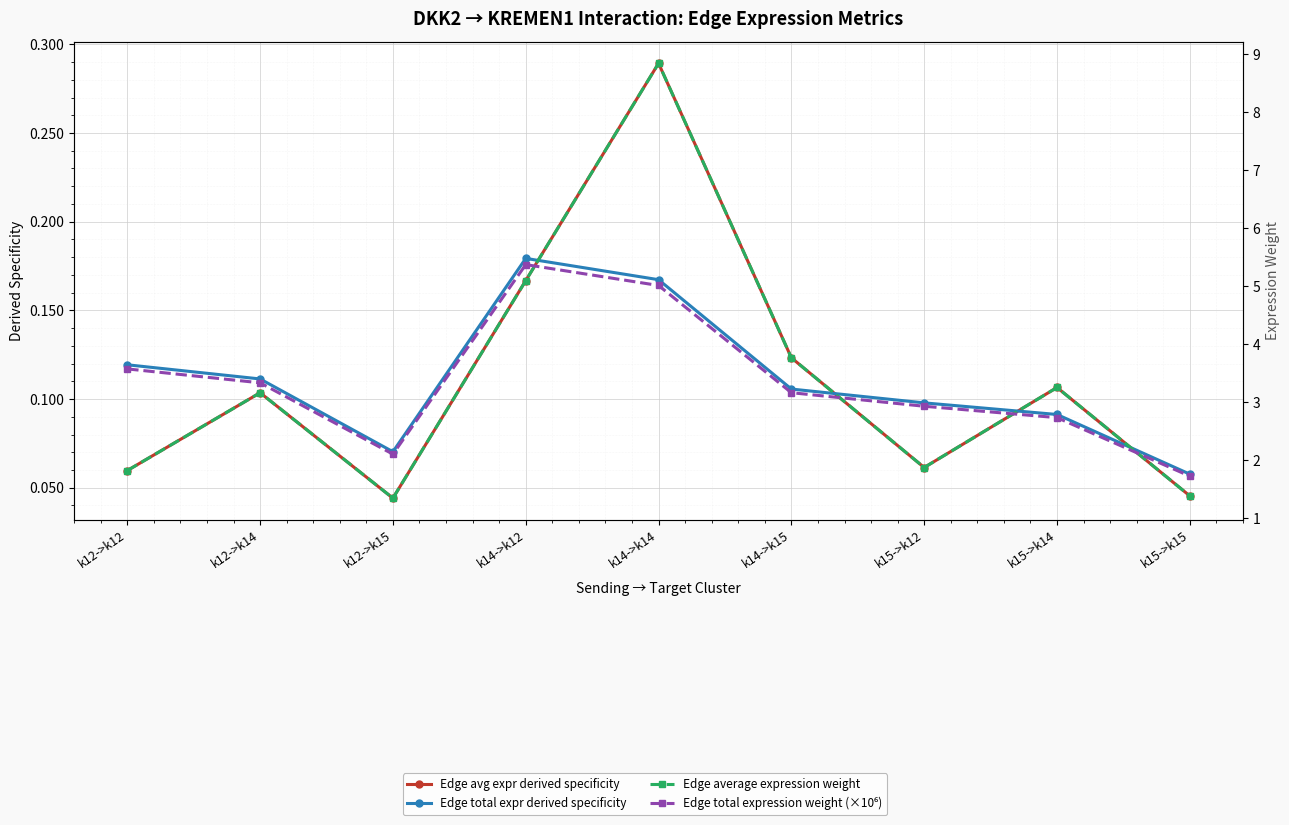

What is the average value of the Edge average expression weight series?

3.4